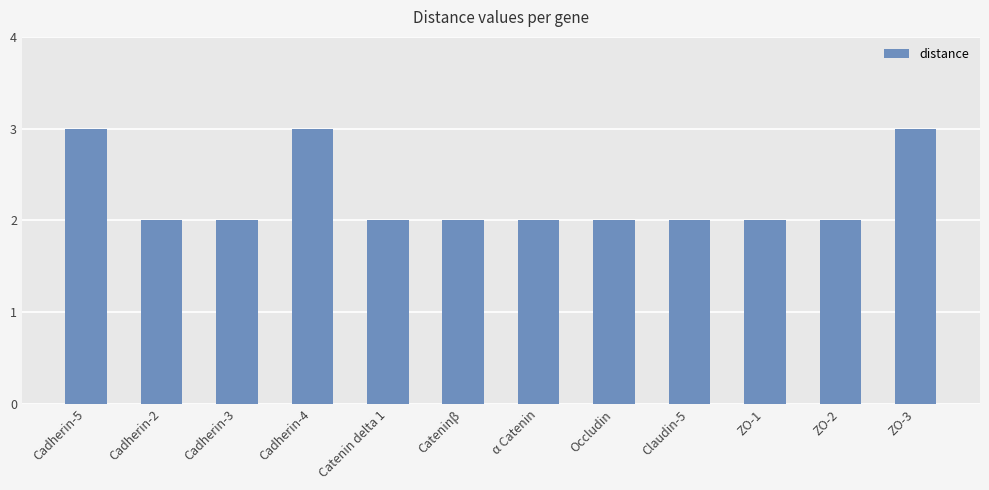

Approximately how many times larger is the value at Cadherin-3 compared to Cateninβ?

1.0